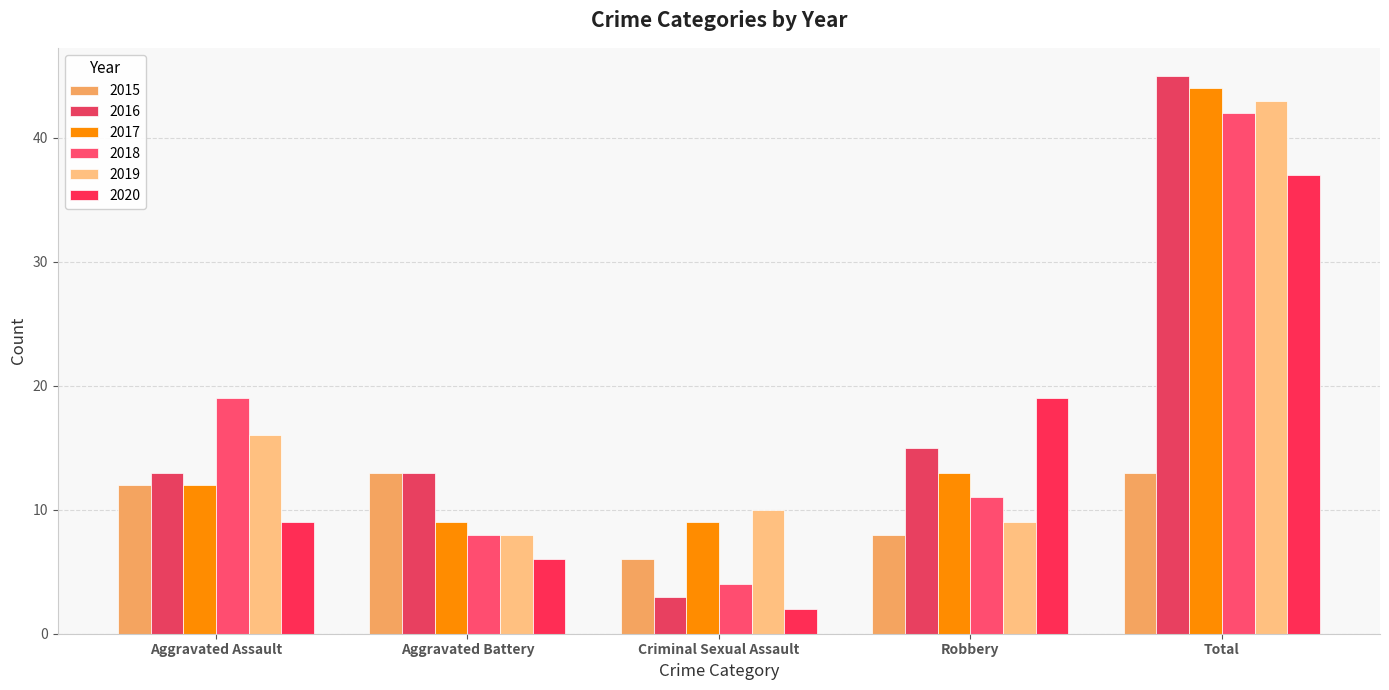

What is the difference between the 2020 values at Aggravated Assault and Total?

28